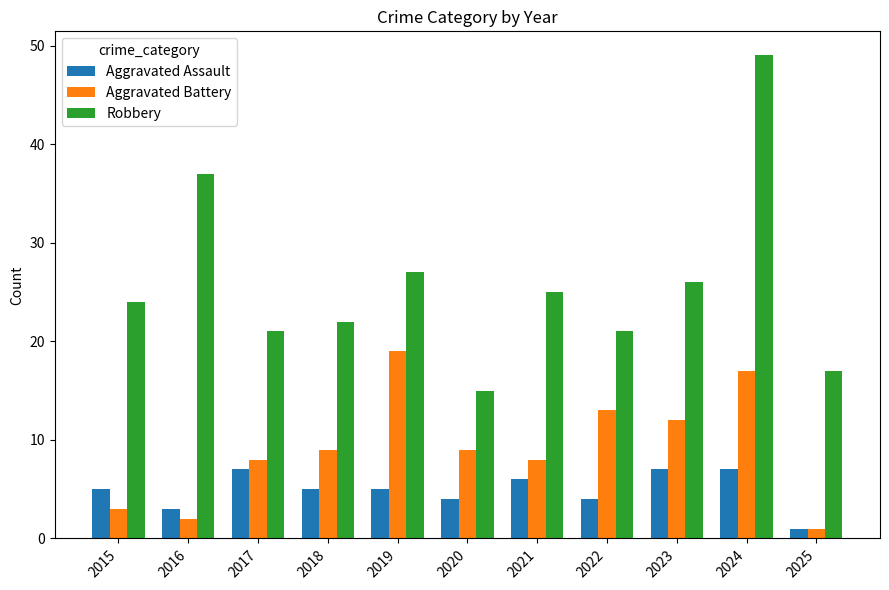

What is the total value across all series at 2019?

51